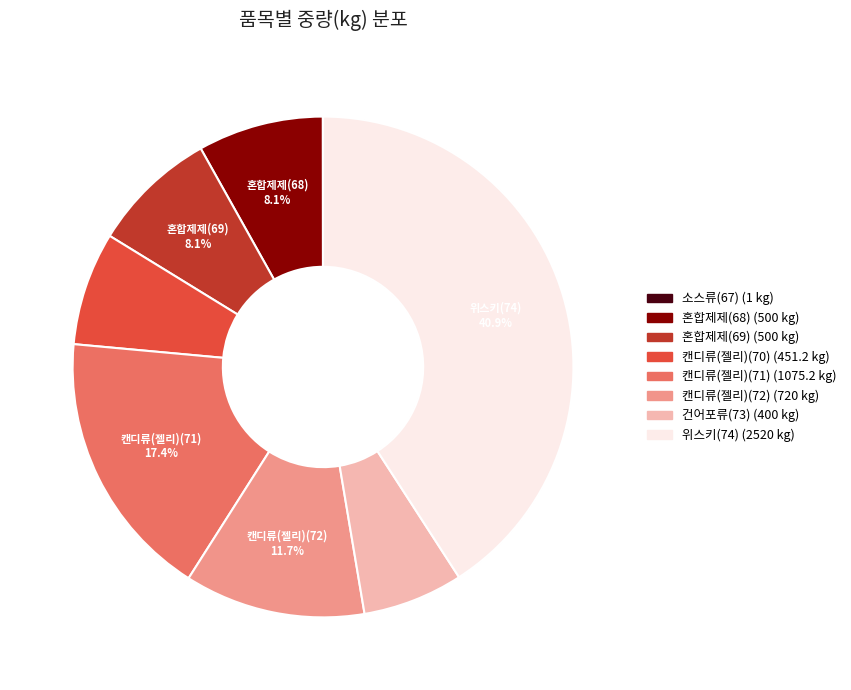

Is there a majority slice in this chart?

No